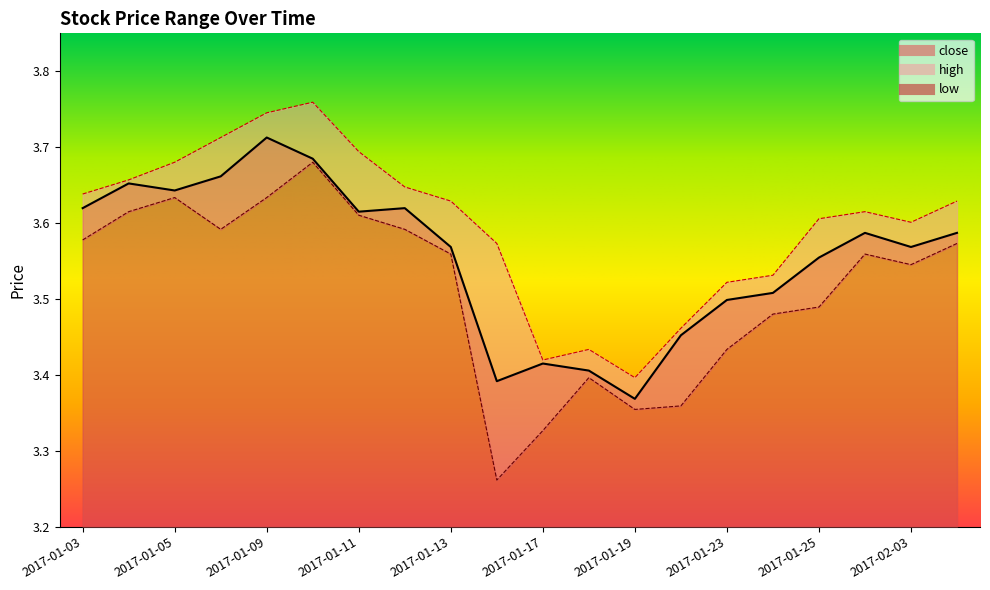

How many categories are shown in the chart?

20